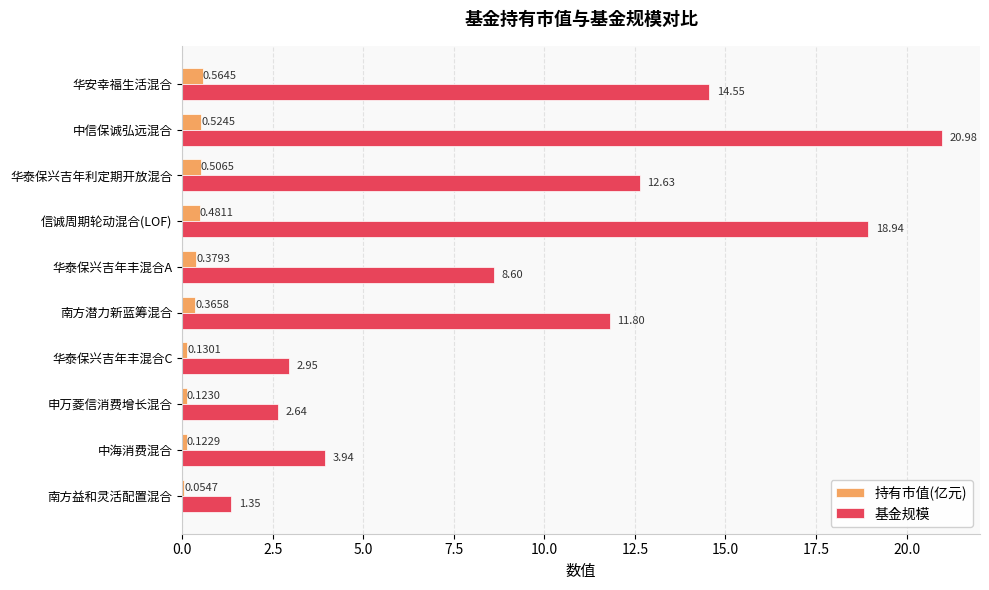

Between 华泰保兴吉年丰混合A and 南方潜力新蓝筹混合, which series saw the biggest shift?

基金规模